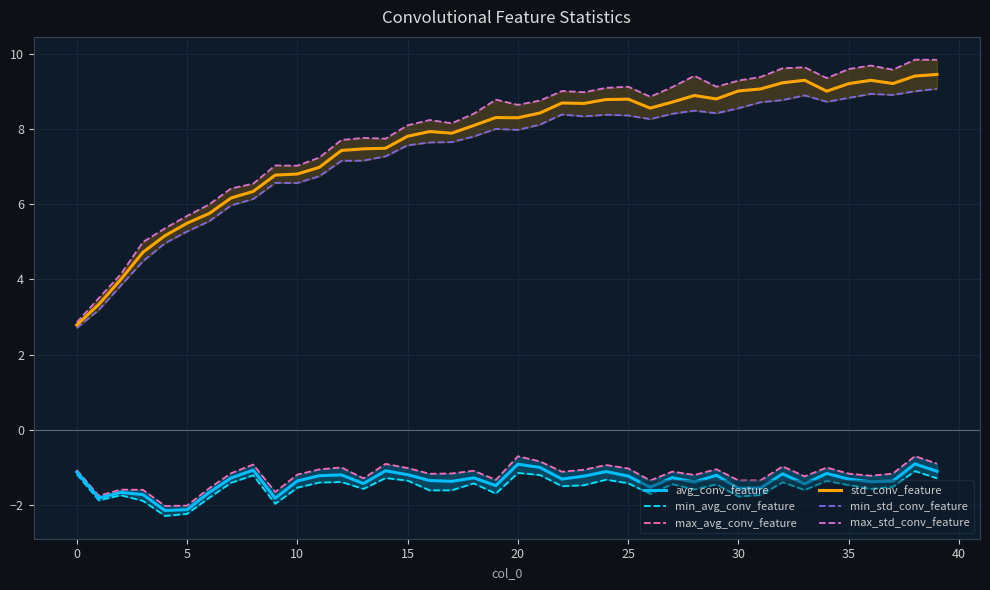

True or false: std_conv_feature has a value of 8.3 at 20.

True